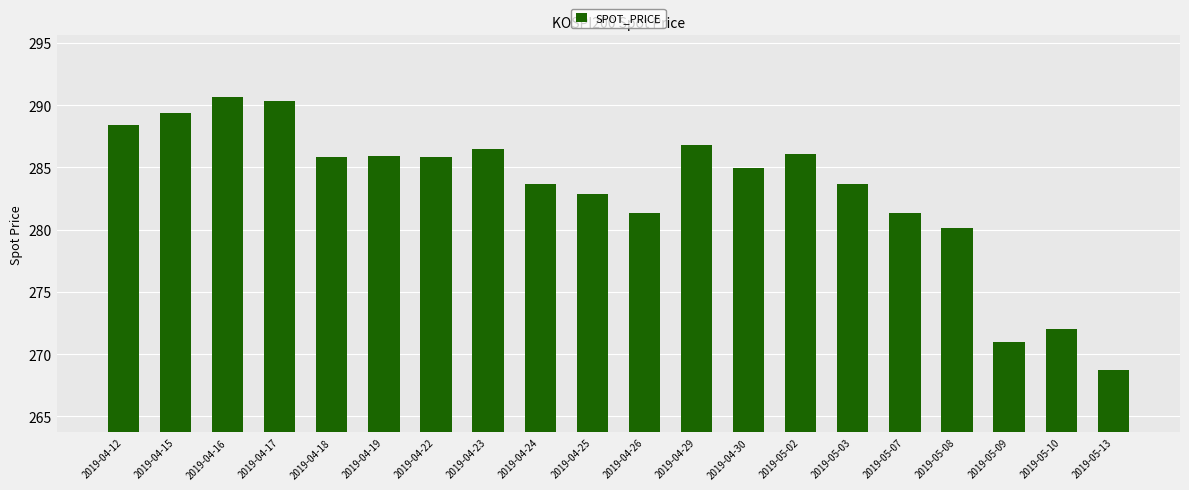

What is the label of the 5th bar from the right?

2019-05-07